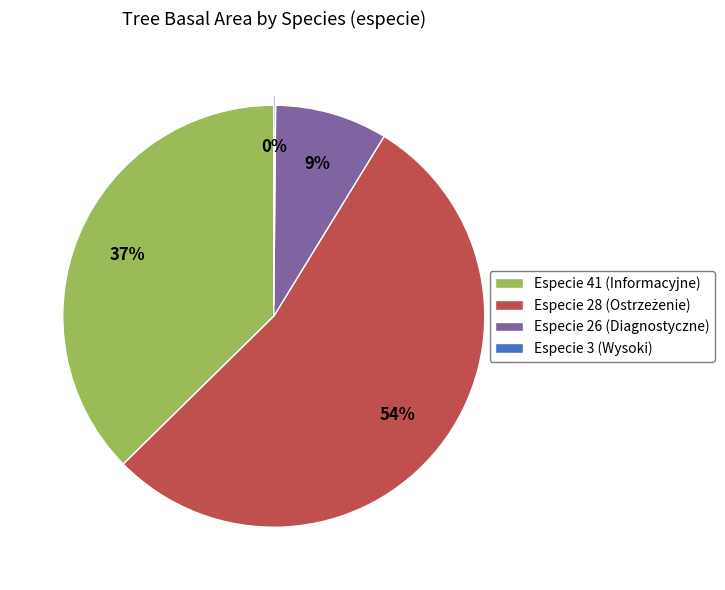

True or false: Especie 41 (Informacyjne) accounts for 50% of the total.

False